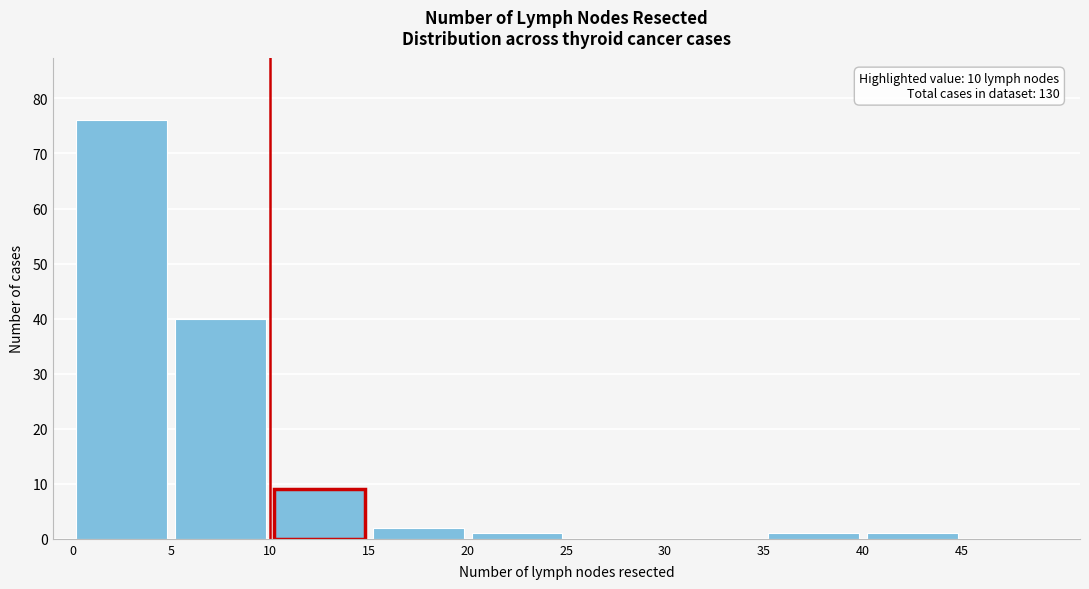

Which range on the x-axis has the tallest bar?

0 to 5